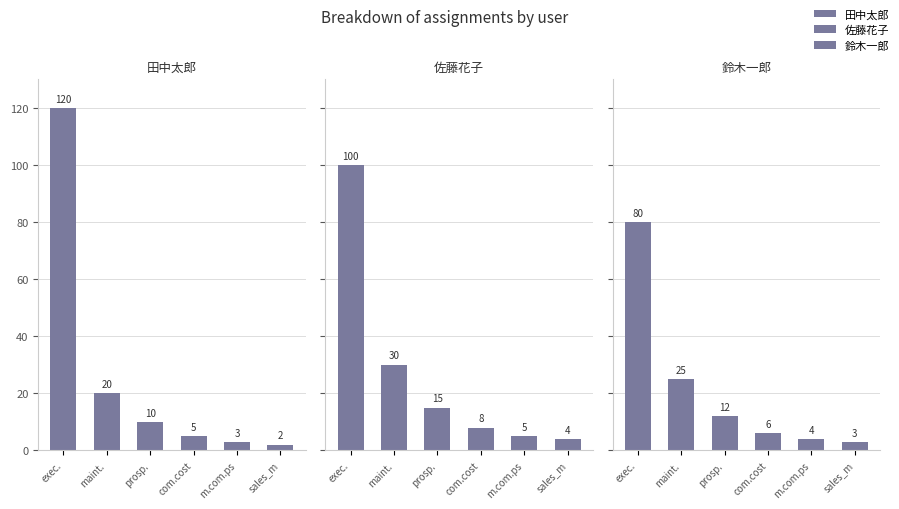

What is the minimum value for 田中太郎?

2